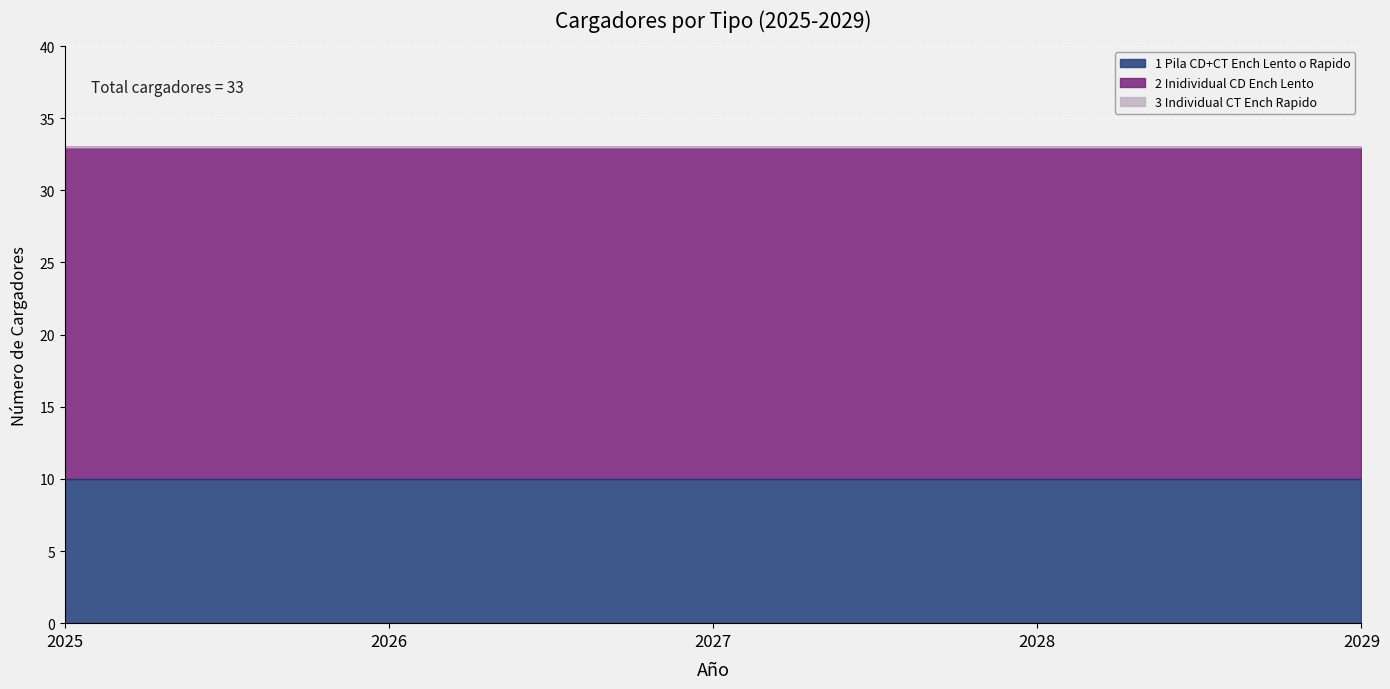

Between 2025 and 2027, which series saw the biggest shift?

1_Pila_CD+CT_Ench_Lento_o_Rapido